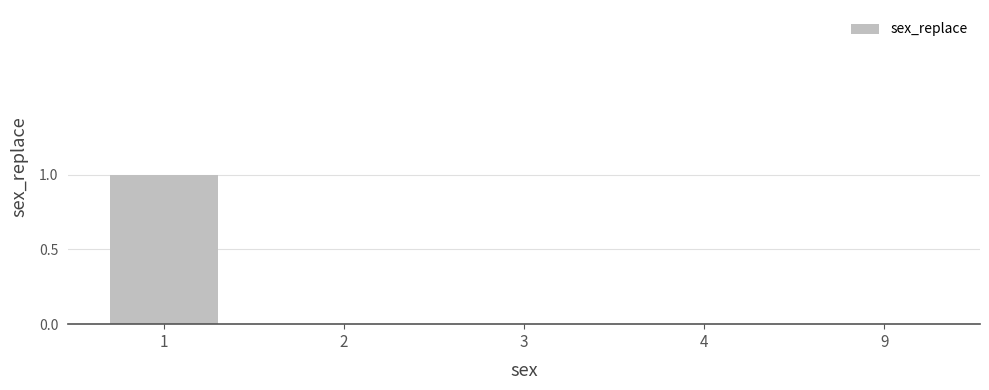

The chart shows a value of 0 at 4. True or false?

True